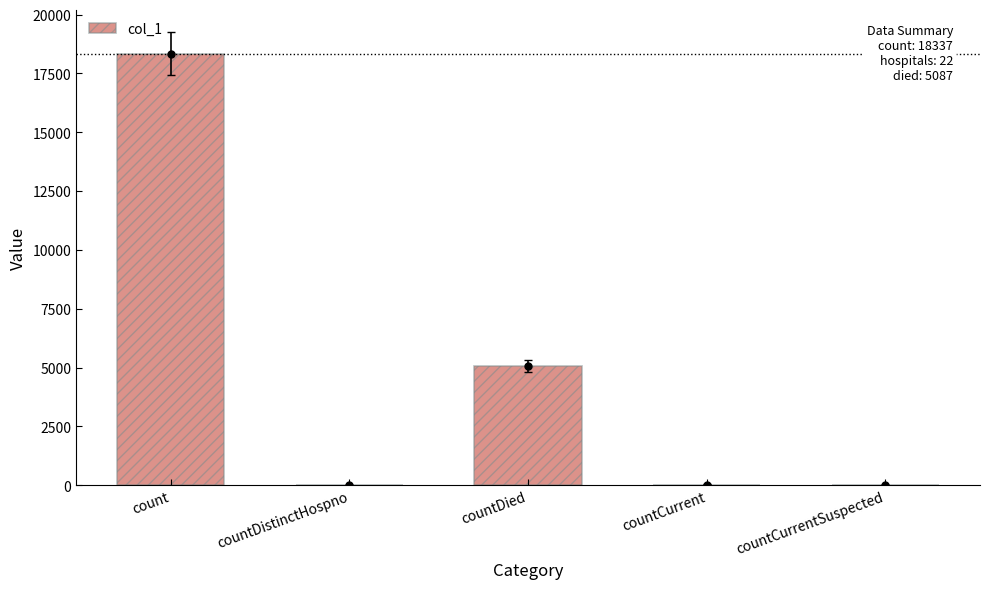

What is the change in value from countCurrent to countCurrentSuspected?

-32